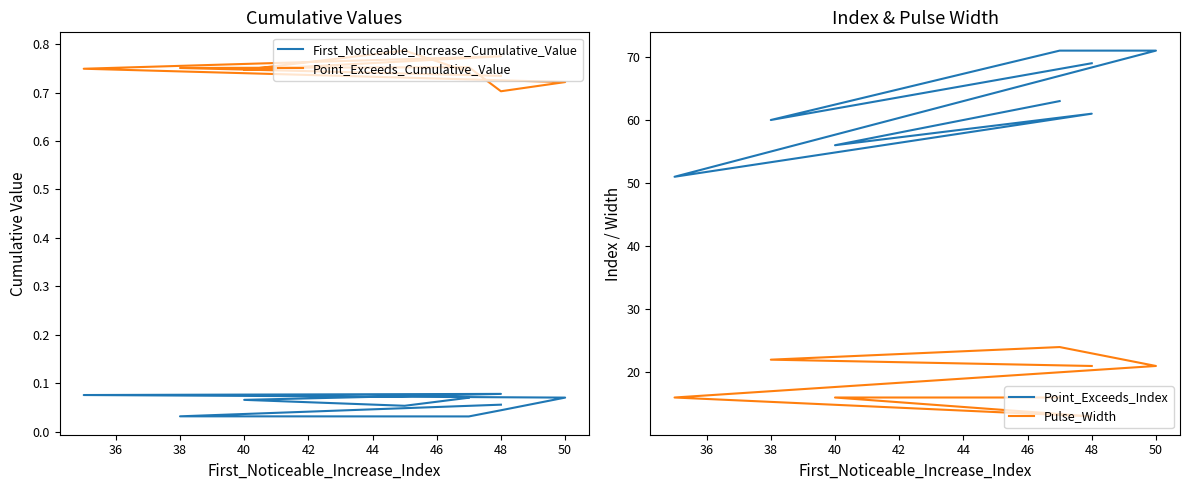

How many lines are shown in the chart?

4